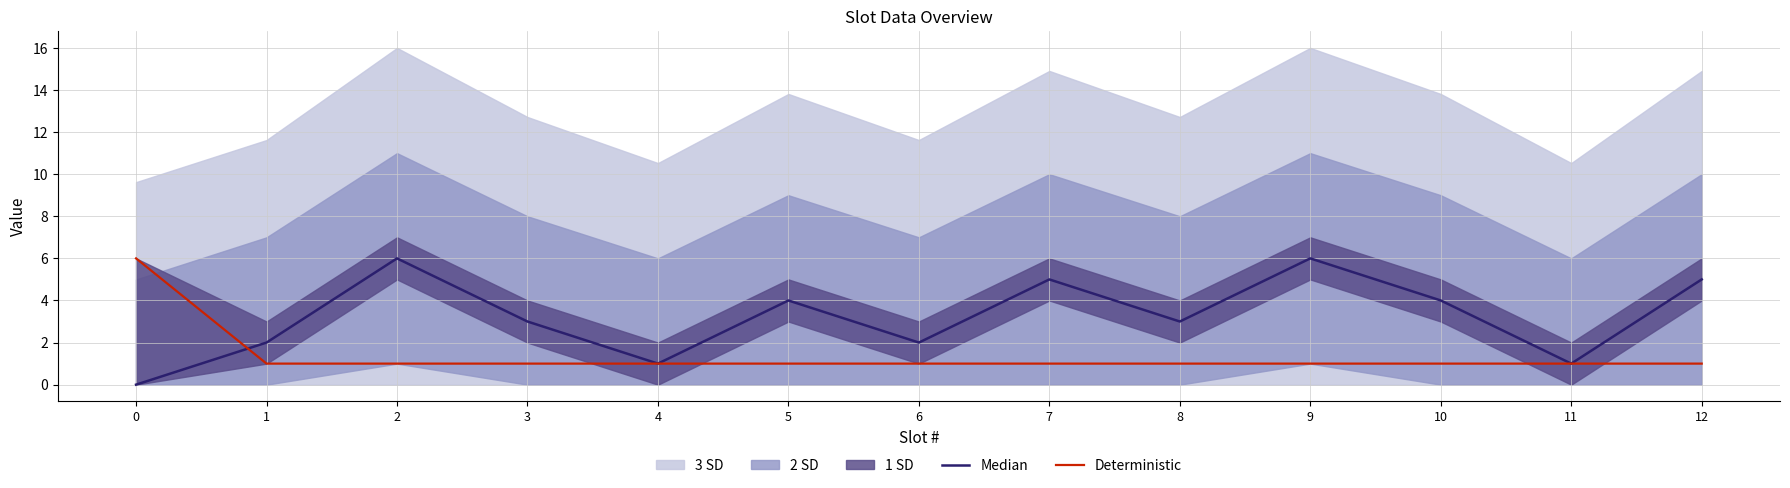

Which series has the widest spread of values?

Median